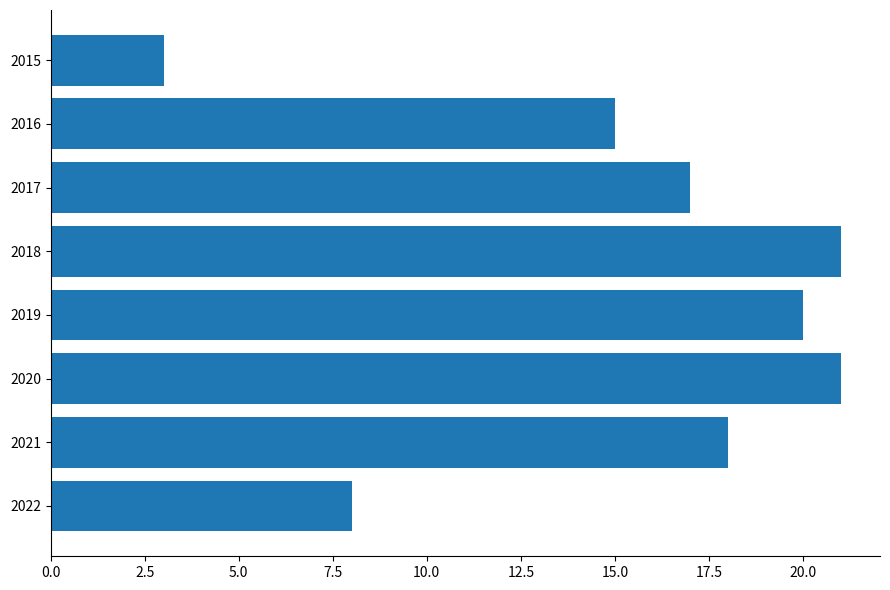

Does the chart contain stacked bars?

No